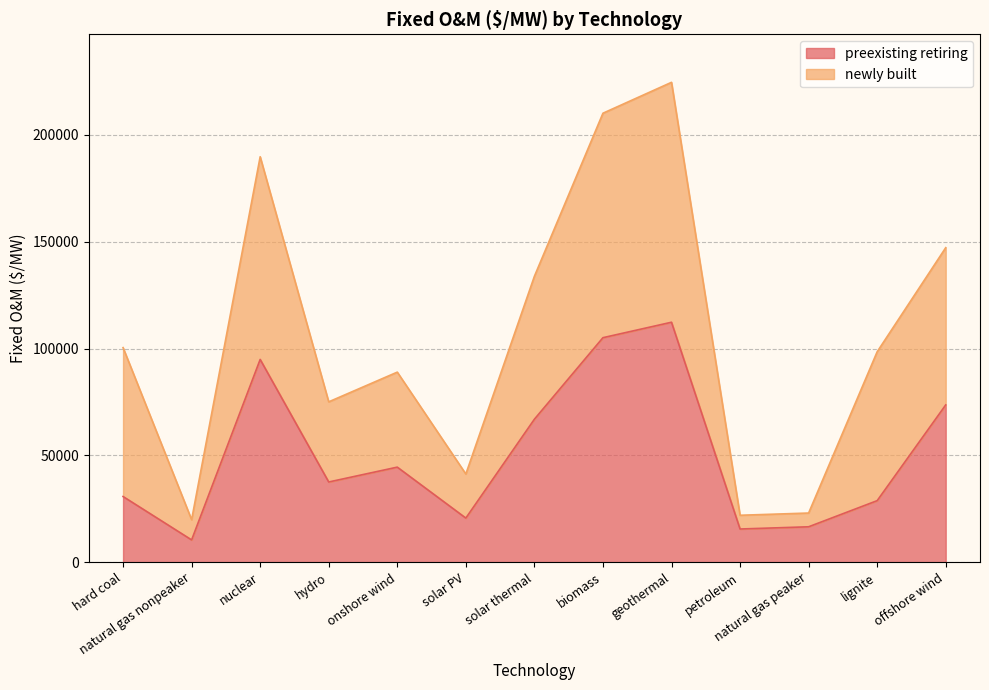

Reading right to left, what are all the values shown in this chart?

offshore wind=73610.7	lignite=28788.2	natural gas peaker=16556.8	petroleum=15513.7	geothermal=112318.2	biomass=105084.6	solar thermal=66911.2	solar PV=20632.7	onshore wind=44479.4	hydro=37526.9	nuclear=94899.4	natural gas nonpeaker=10410.1	hard coal=30723.8